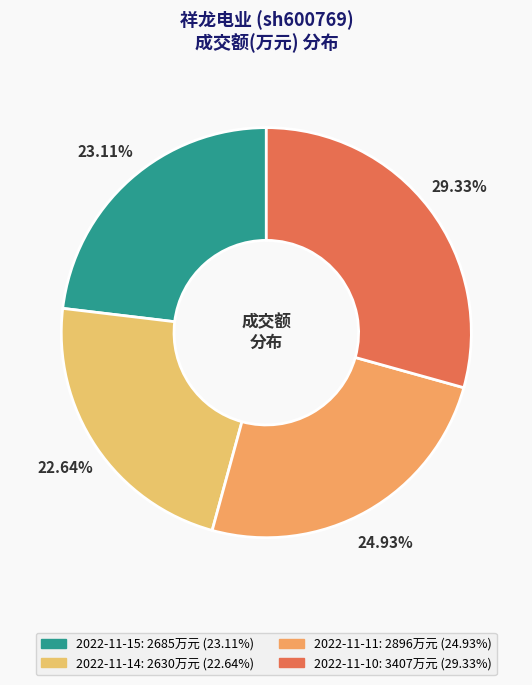

Which slice is the largest?

2022-11-10